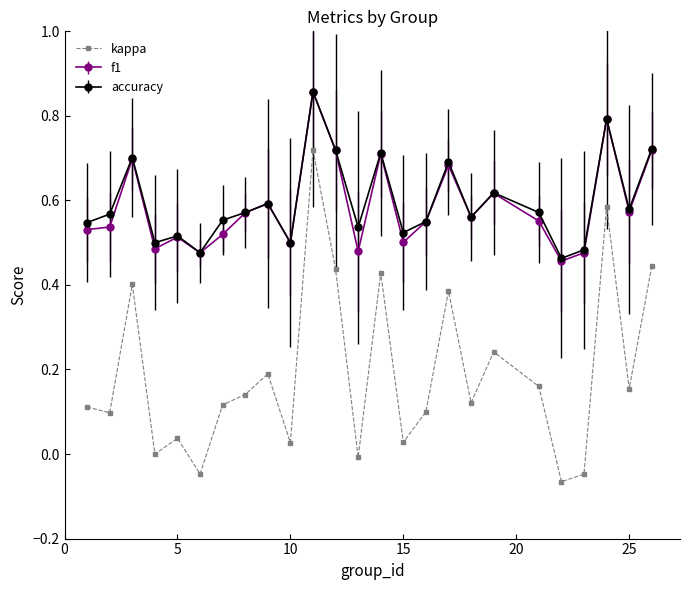

How many interior local peaks does the f1 series have?

8